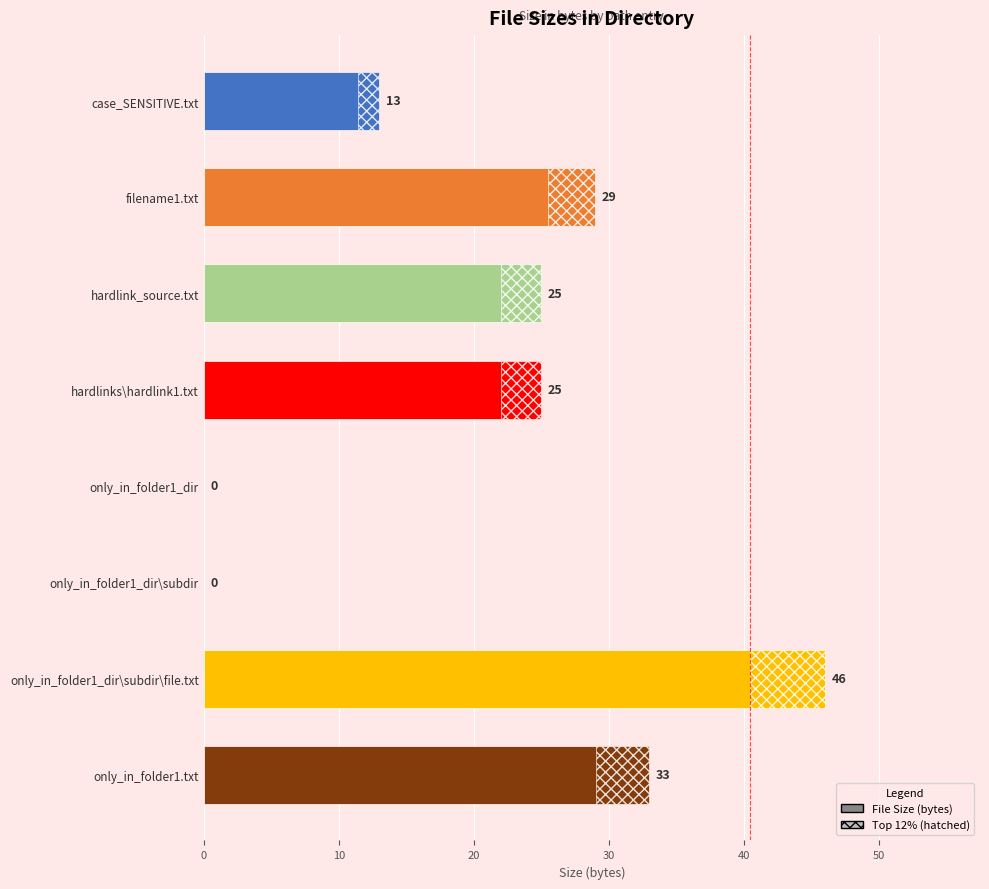

Reading left to right, transcribe all the data shown in this chart.

13	29	25	25	0	0	46	33